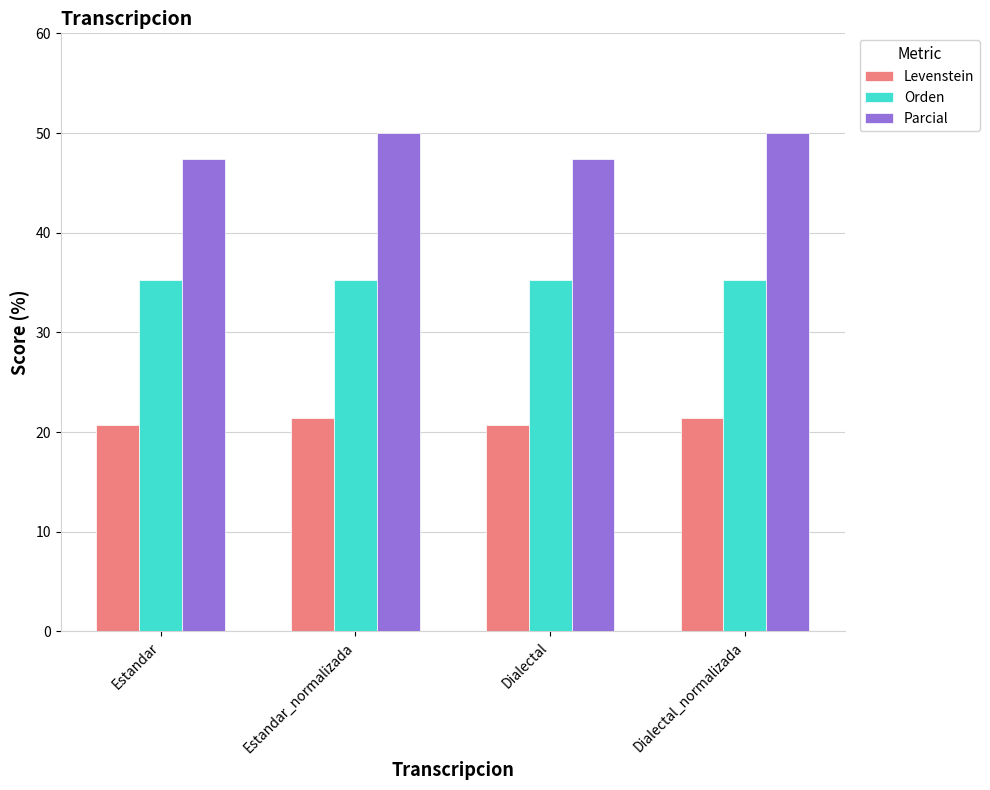

How many values in the Parcial series are below 50?

2